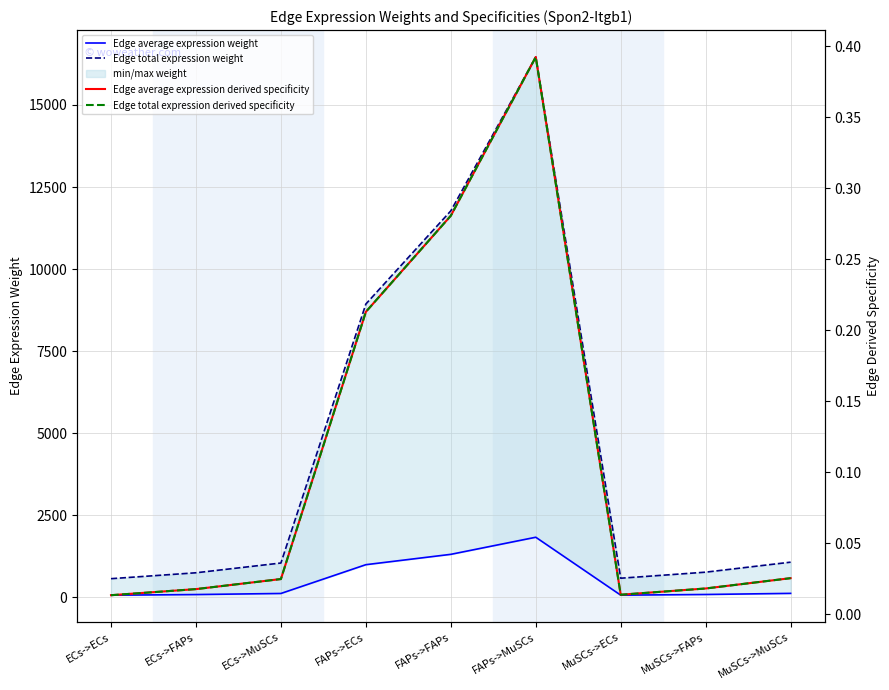

Reading left to right, extract all data points from this chart.

Edge average expression weight: ECs->ECs=62.9	ECs->FAPs=82.9	ECs->MuSCs=116.0	FAPs->ECs=992.8	FAPs->FAPs=1308.2	FAPs->MuSCs=1829.1	MuSCs->ECs=64.5	MuSCs->FAPs=85.0	MuSCs->MuSCs=118.9
Edge total expression weight: ECs->ECs=566.4	ECs->FAPs=746.4	ECs->MuSCs=1043.6	FAPs->ECs=8935.1	FAPs->FAPs=11773.7	FAPs->MuSCs=16461.7	MuSCs->ECs=580.6	MuSCs->FAPs=765.0	MuSCs->MuSCs=1069.7
Edge average expression derived specificity: ECs->ECs=0.0	ECs->FAPs=0.0	ECs->MuSCs=0.0	FAPs->ECs=0.2	FAPs->FAPs=0.3	FAPs->MuSCs=0.4	MuSCs->ECs=0.0	MuSCs->FAPs=0.0	MuSCs->MuSCs=0.0
Edge total expression derived specificity: ECs->ECs=0.0	ECs->FAPs=0.0	ECs->MuSCs=0.0	FAPs->ECs=0.2	FAPs->FAPs=0.3	FAPs->MuSCs=0.4	MuSCs->ECs=0.0	MuSCs->FAPs=0.0	MuSCs->MuSCs=0.0